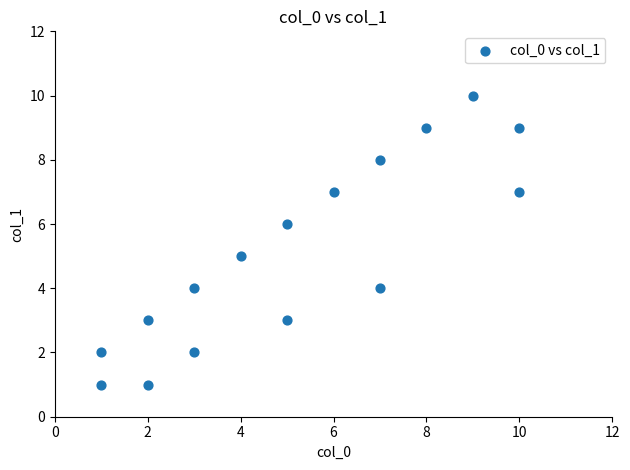

What is the range of X values (max minus min)?

9